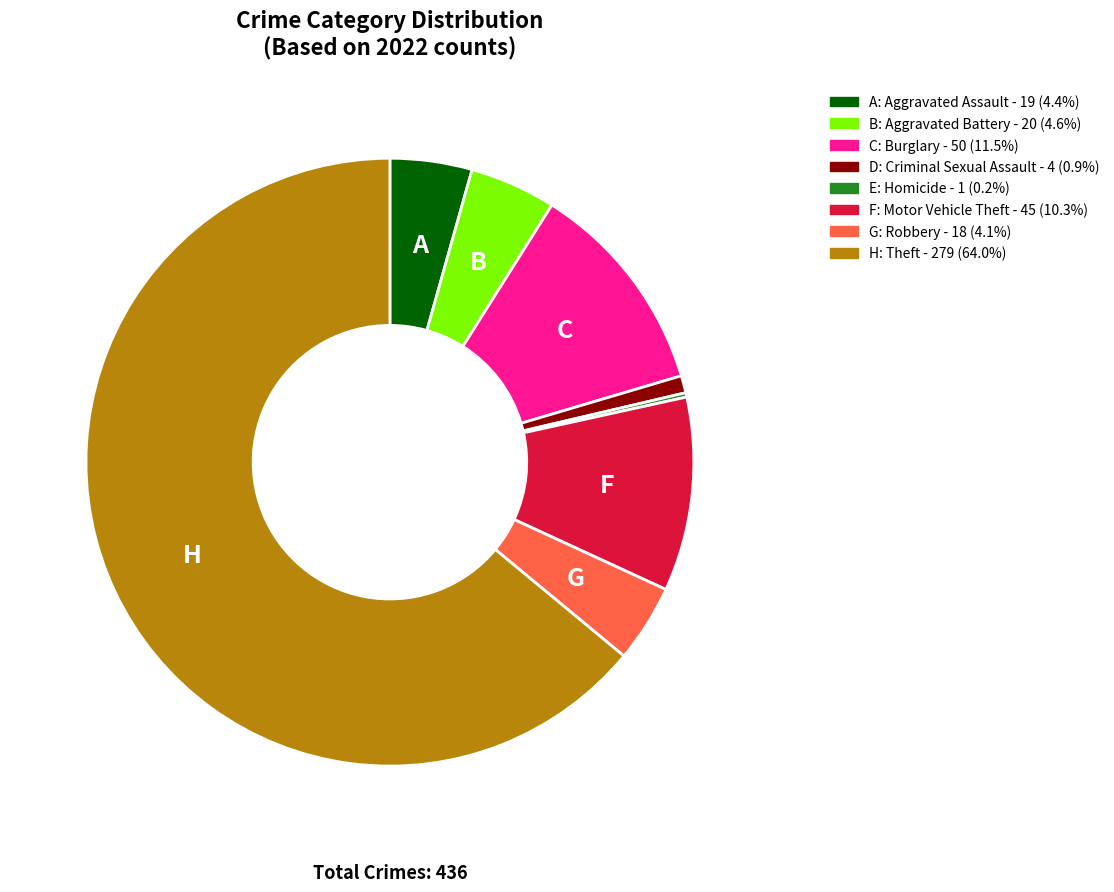

Is there any slice that represents more than half of the pie?

Yes